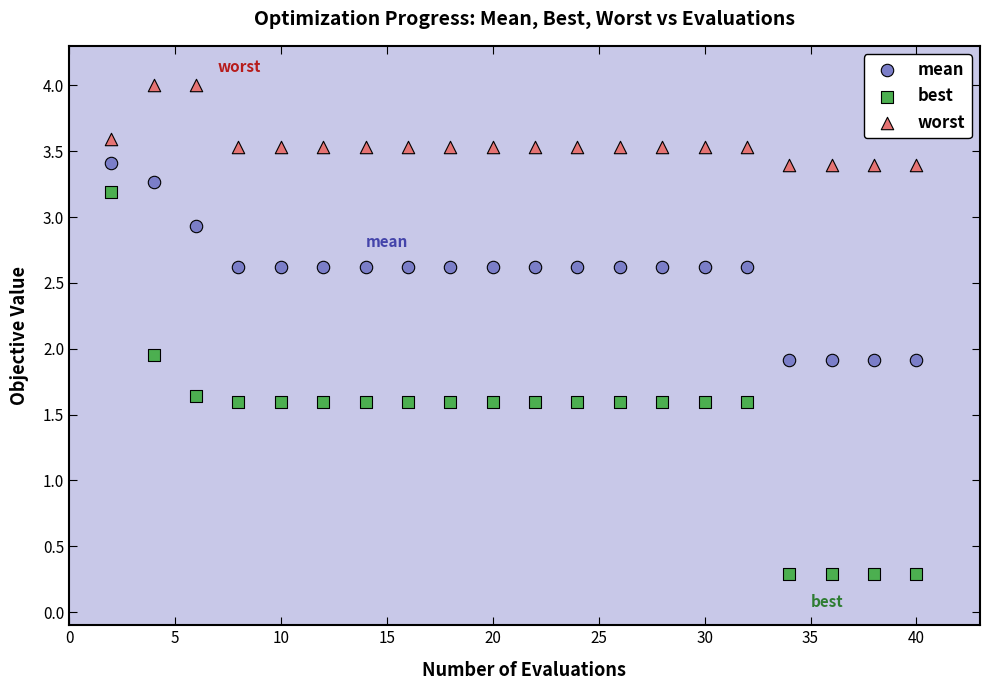

Which series reaches the maximum Y coordinate?

worst